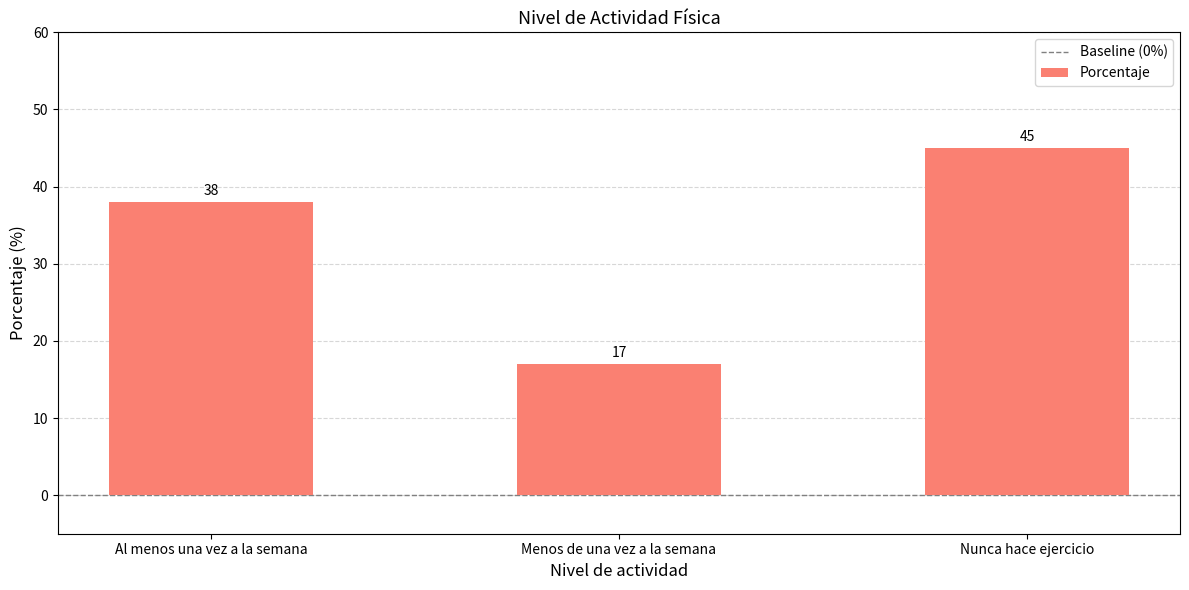

What position from the left is Al menos una vez a la semana?

1